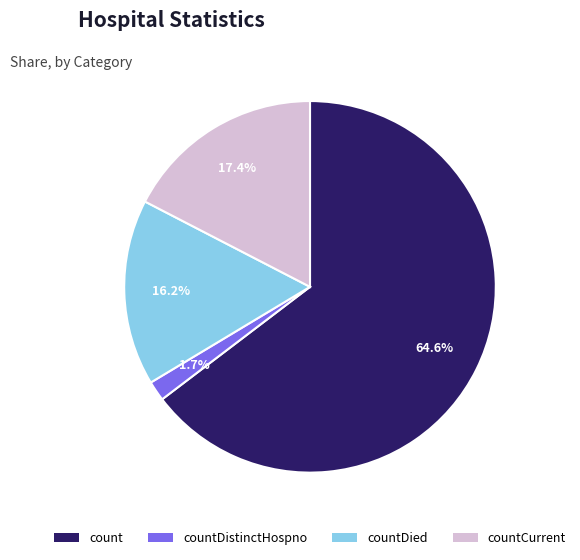

Is there any slice that represents more than half of the pie?

Yes